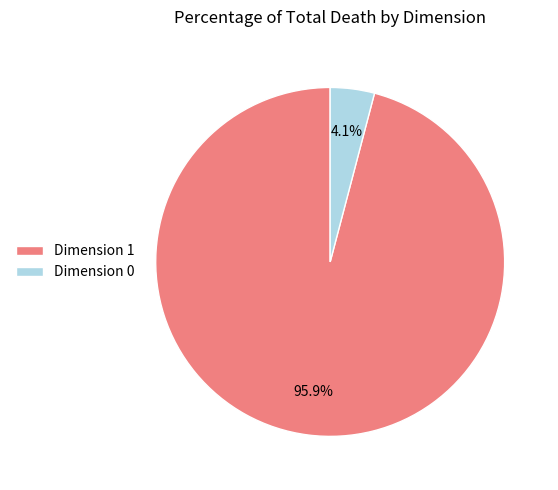

How many slices are in this pie chart?

2